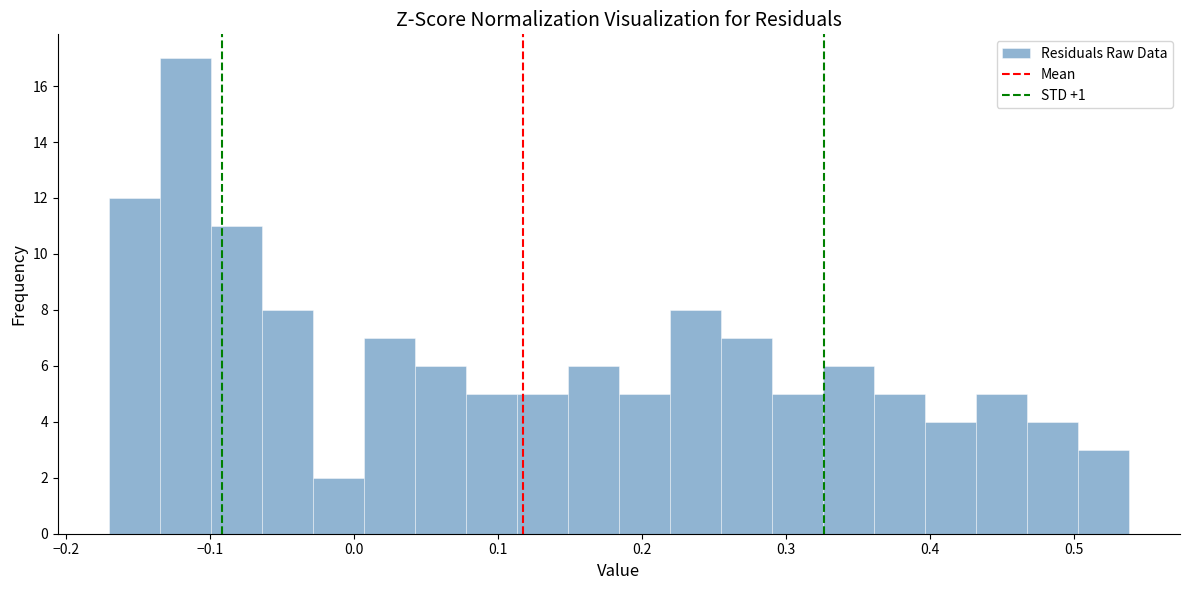

Read against the x-axis, roughly where is the centre of the tallest bar?

-0.12